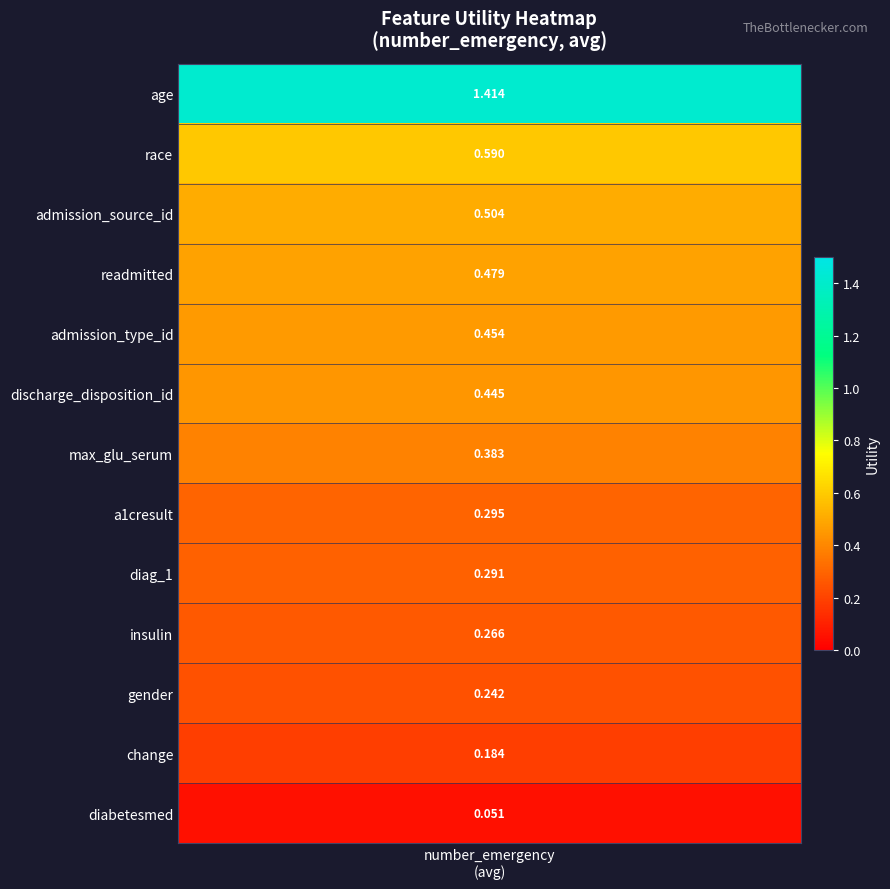

Reading left to right, what are all the values shown in this chart?

1.4	0.6	0.5	0.5	0.5	0.4	0.4	0.3	0.3	0.3	0.2	0.2	0.1